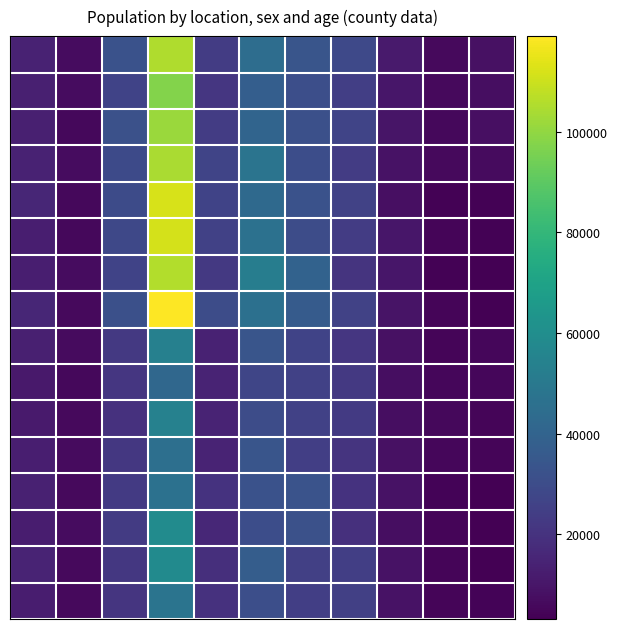

What is the smallest value displayed?

3121.9